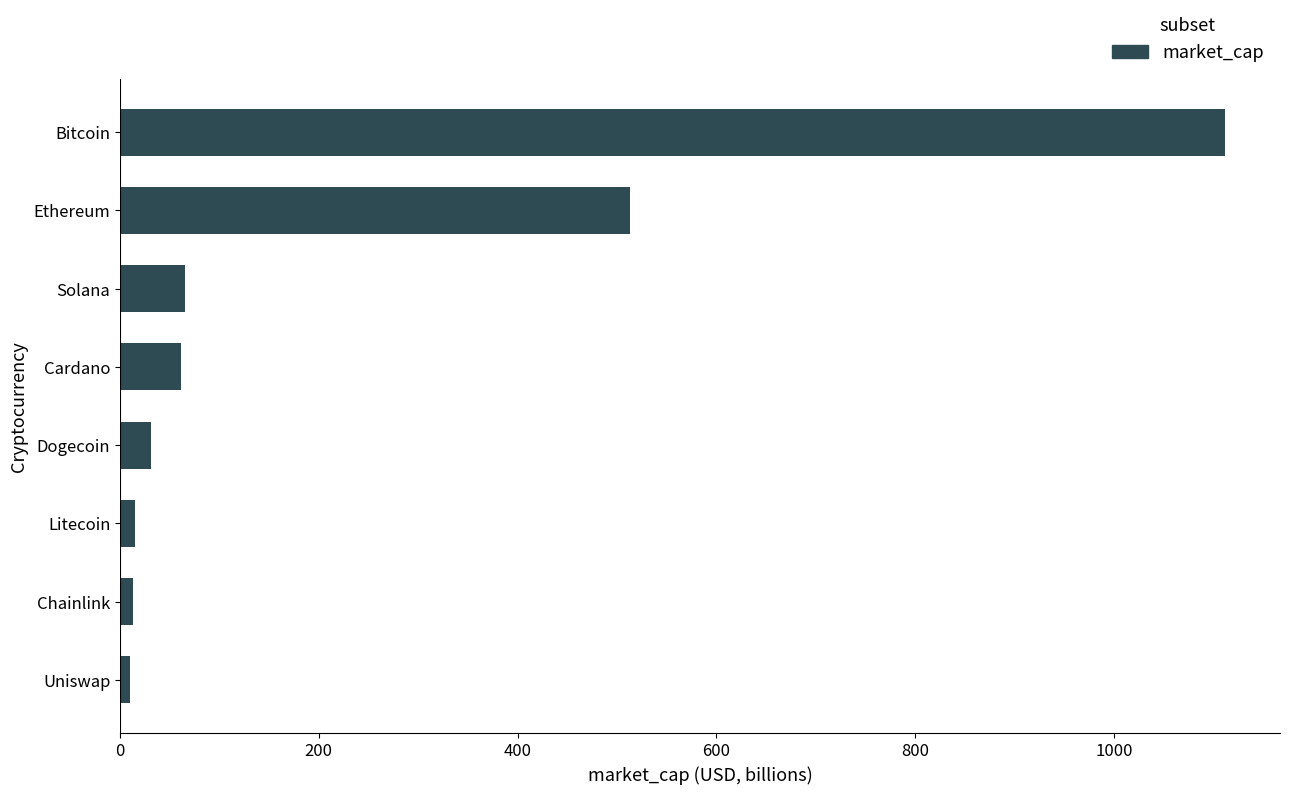

Is it true that the value at Solana is 65.3?

True